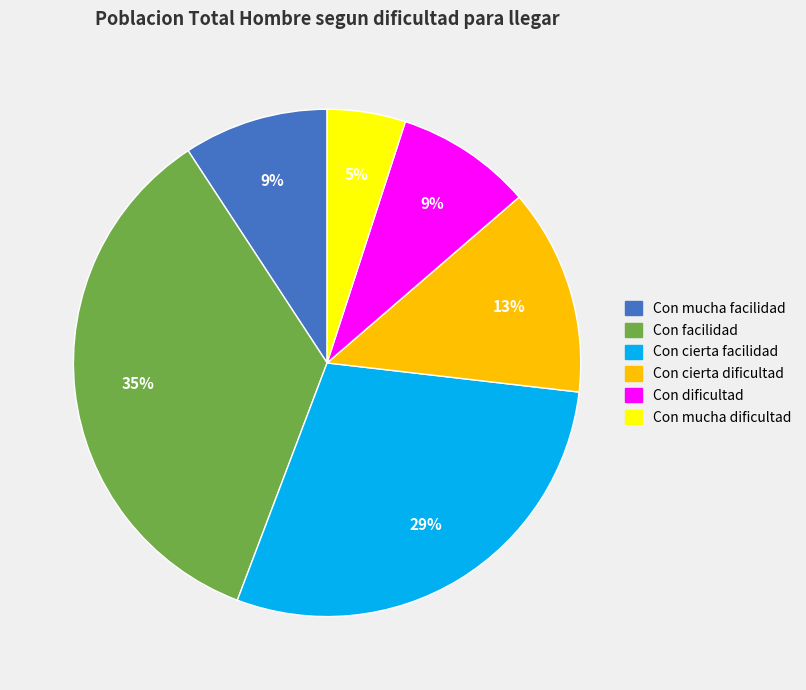

Is the sum of Con mucha facilidad and Con cierta facilidad greater than half?

No